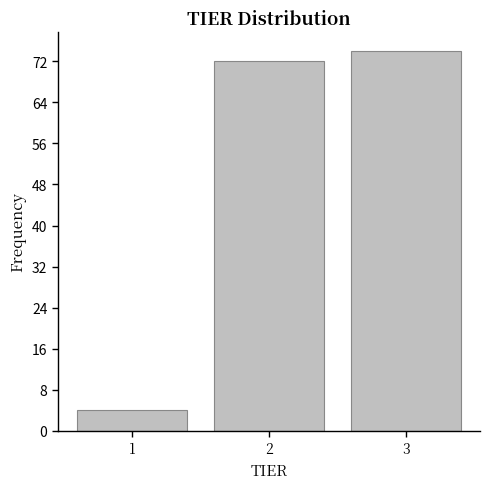

Reading right to left, list all the values displayed in this chart.

74	72	4